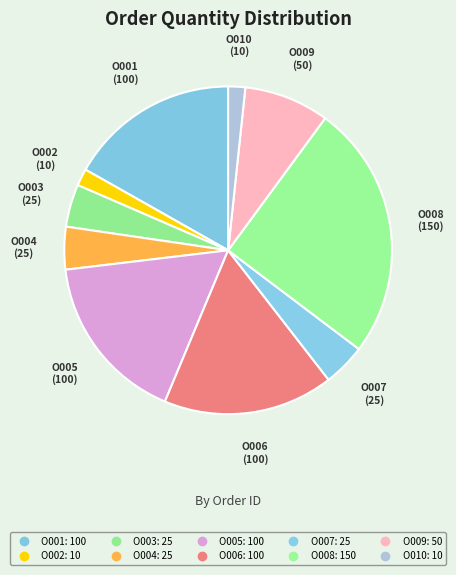

How many slices are in this pie chart?

10